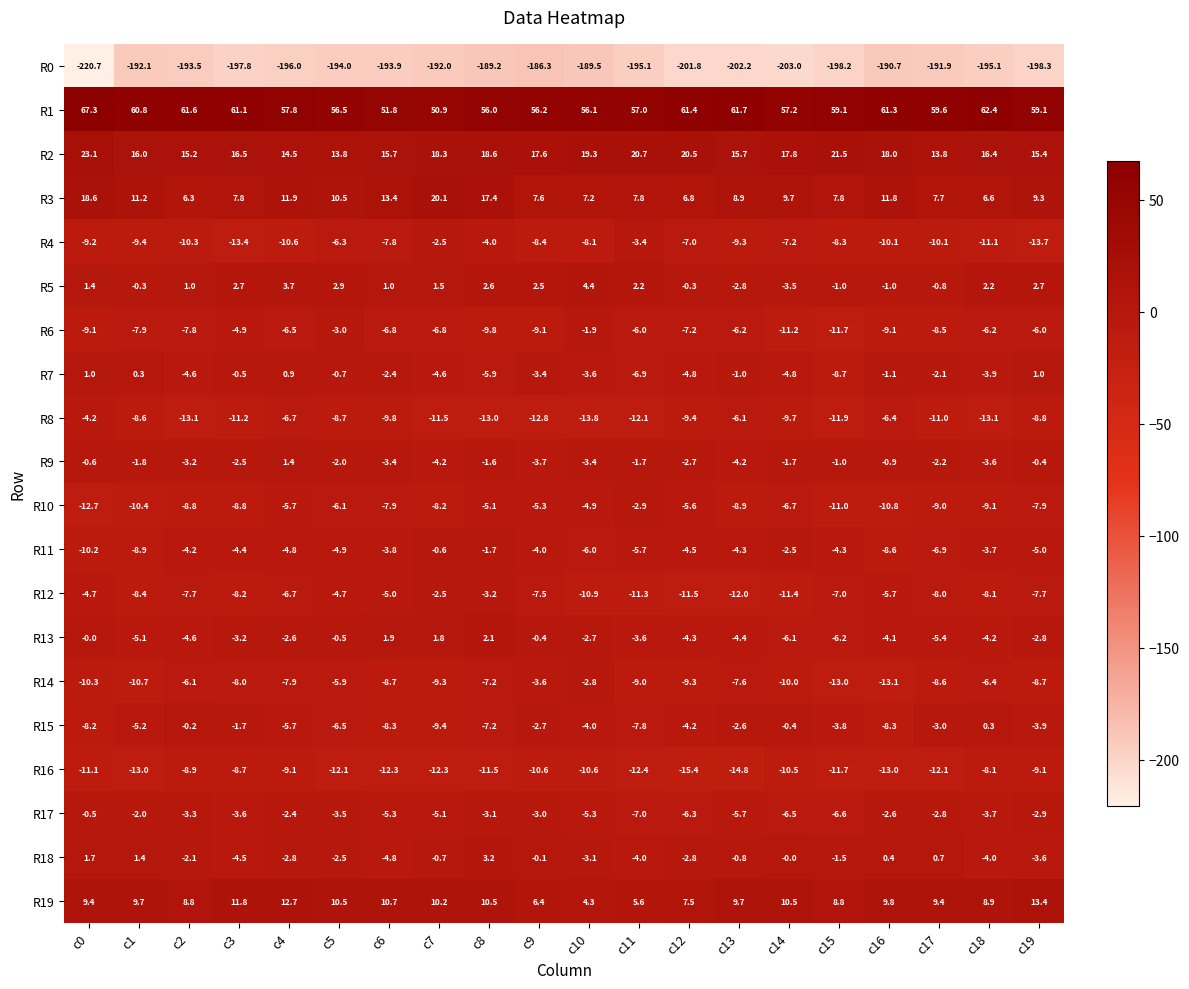

Which series has the largest total across all categories?

R1